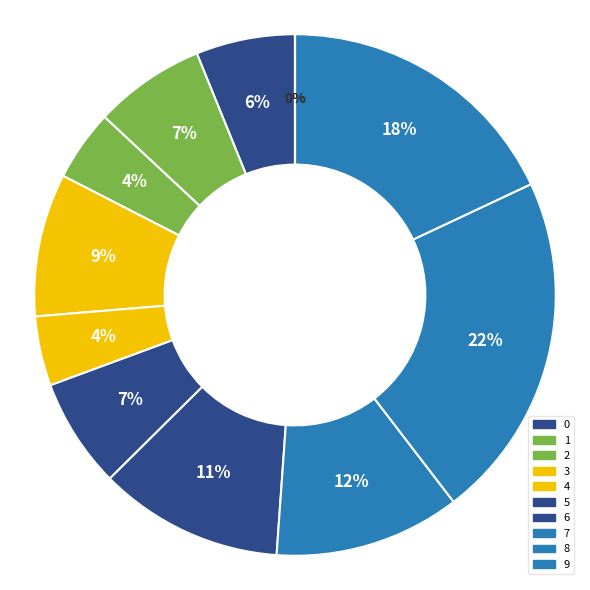

The 5 slice represents 21% of the pie. True or false?

False